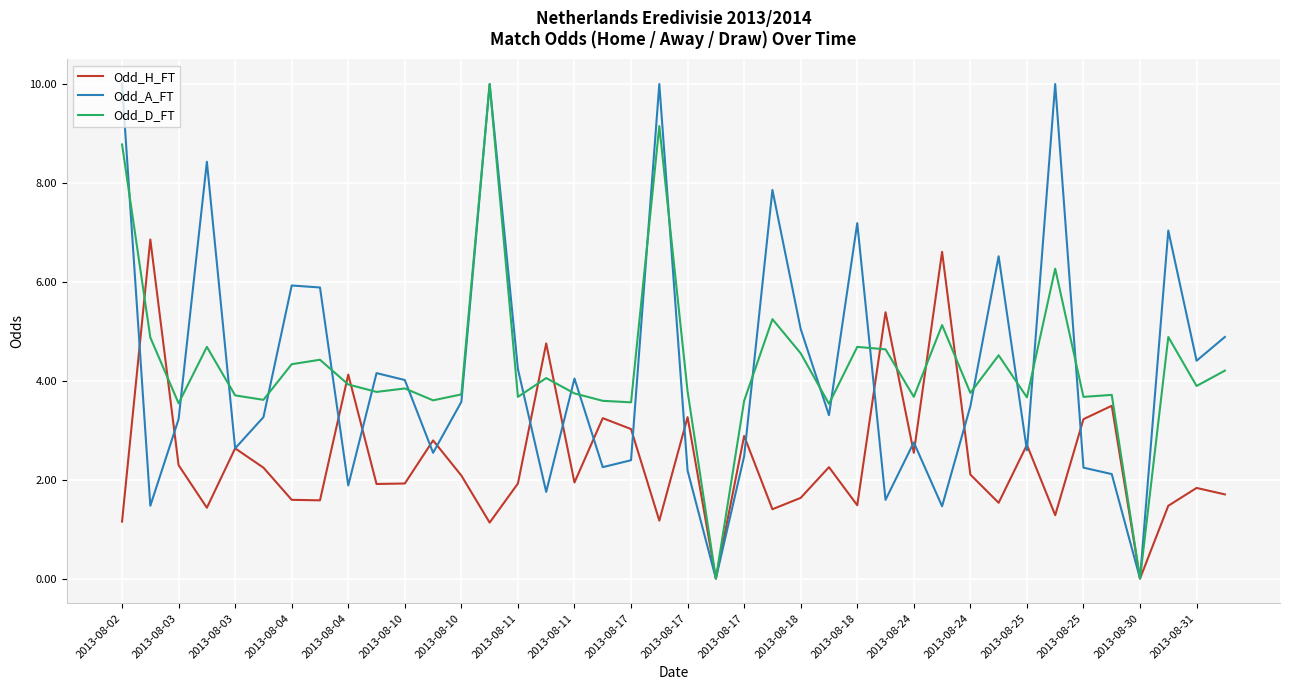

What is the maximum value shown in the chart?

10.0